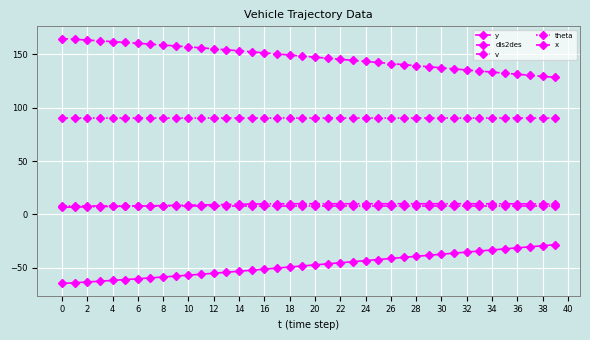

Count the number of categories in the chart.

40